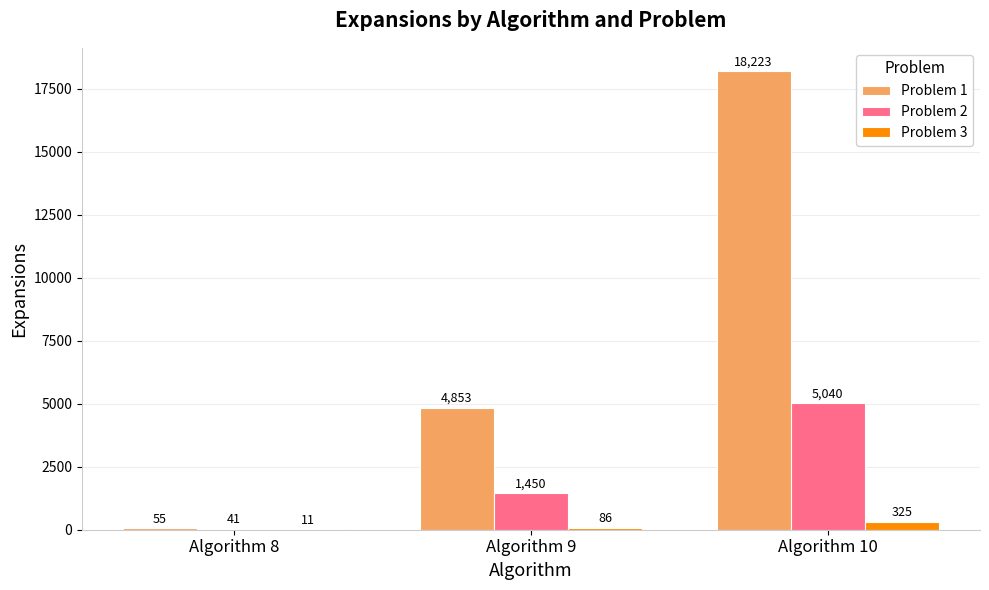

What are all the series names shown in the legend?

Problem 1, Problem 2, Problem 3